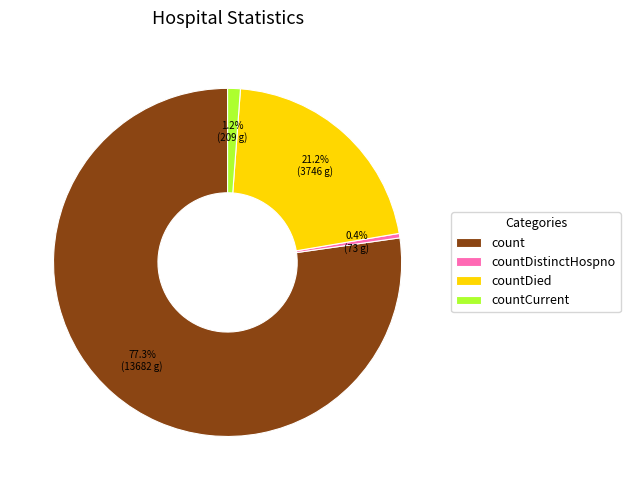

True or false: countDied accounts for 10% of the total.

False